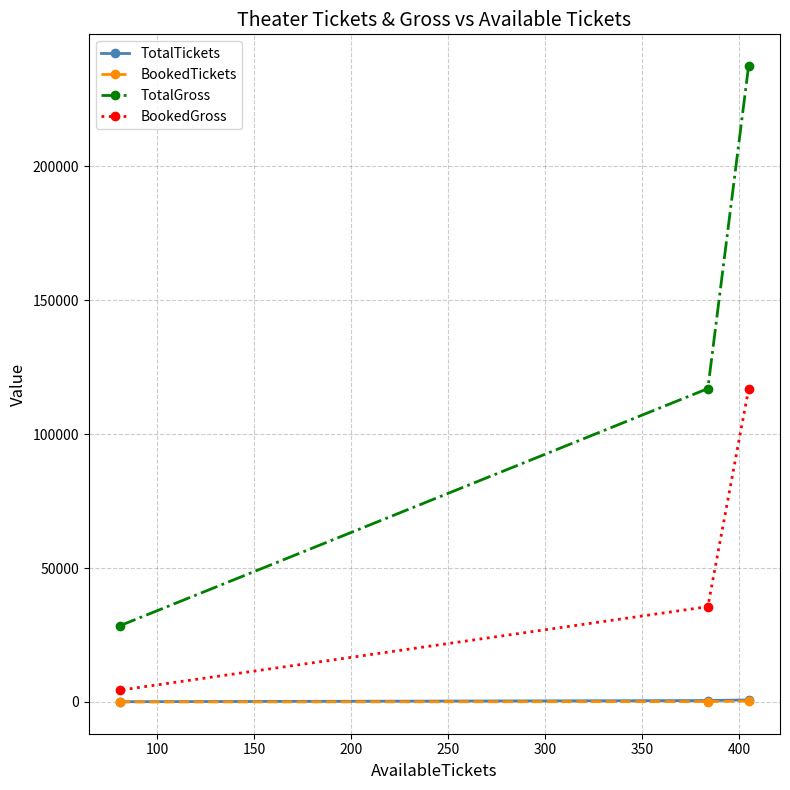

How many lines are shown in the chart?

4